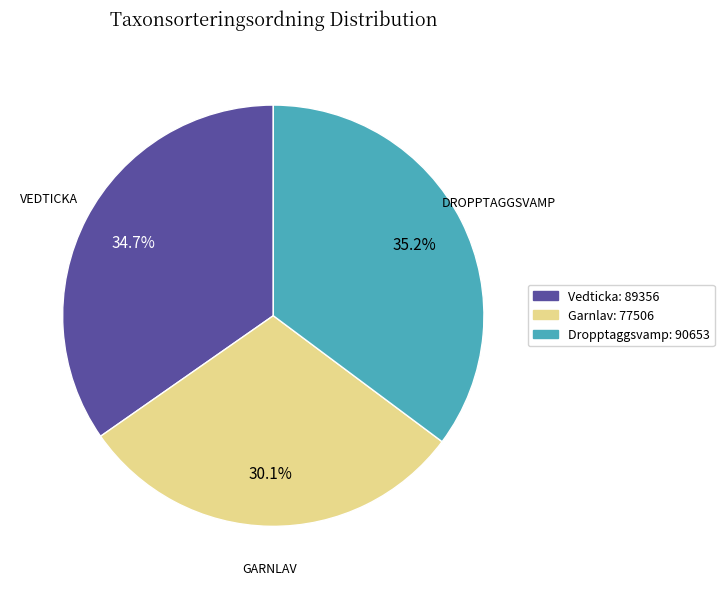

Between Dropptaggsvamp: 90653 and Garnlav: 77506, which is larger?

Dropptaggsvamp: 90653